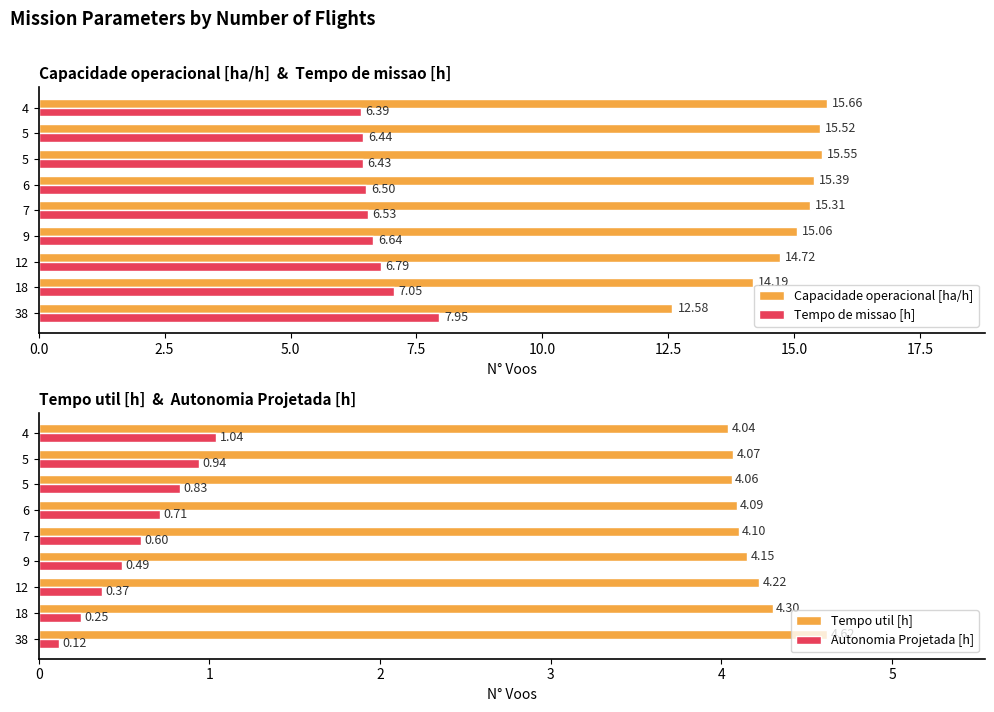

At how many categories does at least one series exceed 2?

9